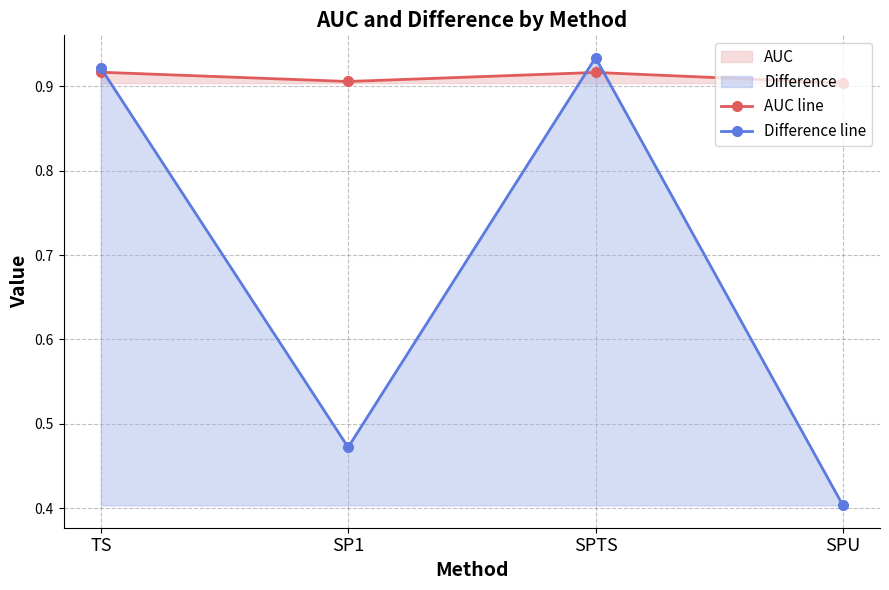

Reading left to right, extract all data points from this chart.

AUC line: TS=0.9	SP1=0.9	SPTS=0.9	SPU=0.9
Difference line: TS=0.9	SP1=0.5	SPTS=0.9	SPU=0.4